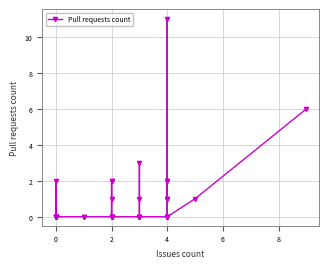

What is the sum of all values?

35